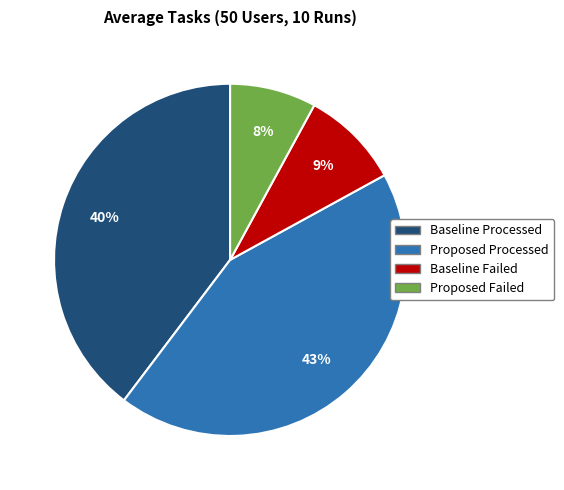

Does Baseline Failed account for over 50% of the chart?

No